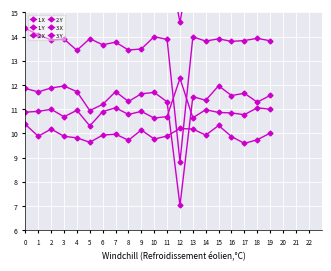

What is the value of the 3.Y point at the 9th from the left?

10.8